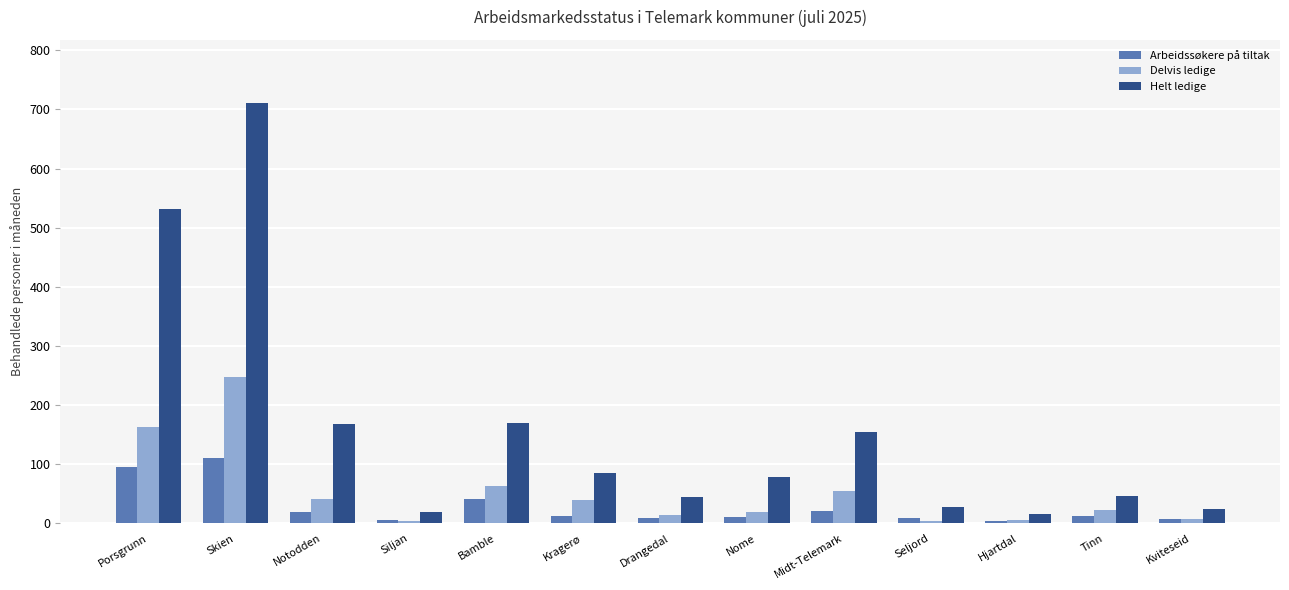

Between Kragerø and Tinn, which series saw the biggest shift?

Helt ledige